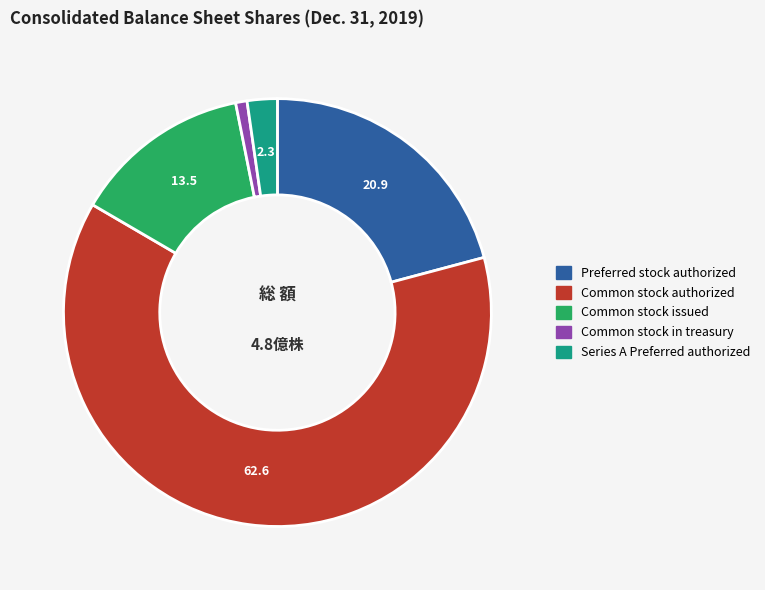

Between Common stock in treasury and Series A Preferred authorized, which is larger?

Series A Preferred authorized